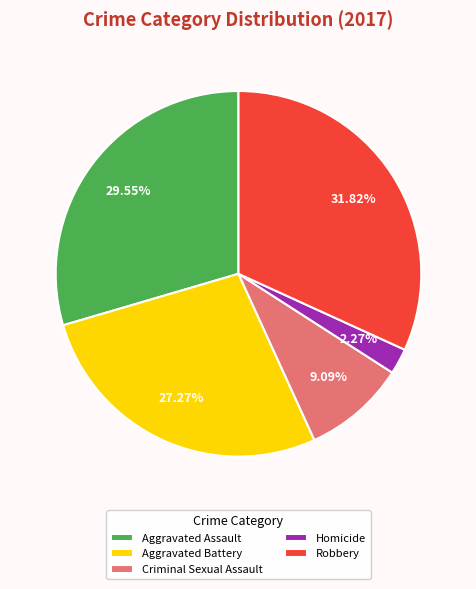

To the nearest percent, what is the difference between the Homicide and Aggravated Battery slice percentages?

25%